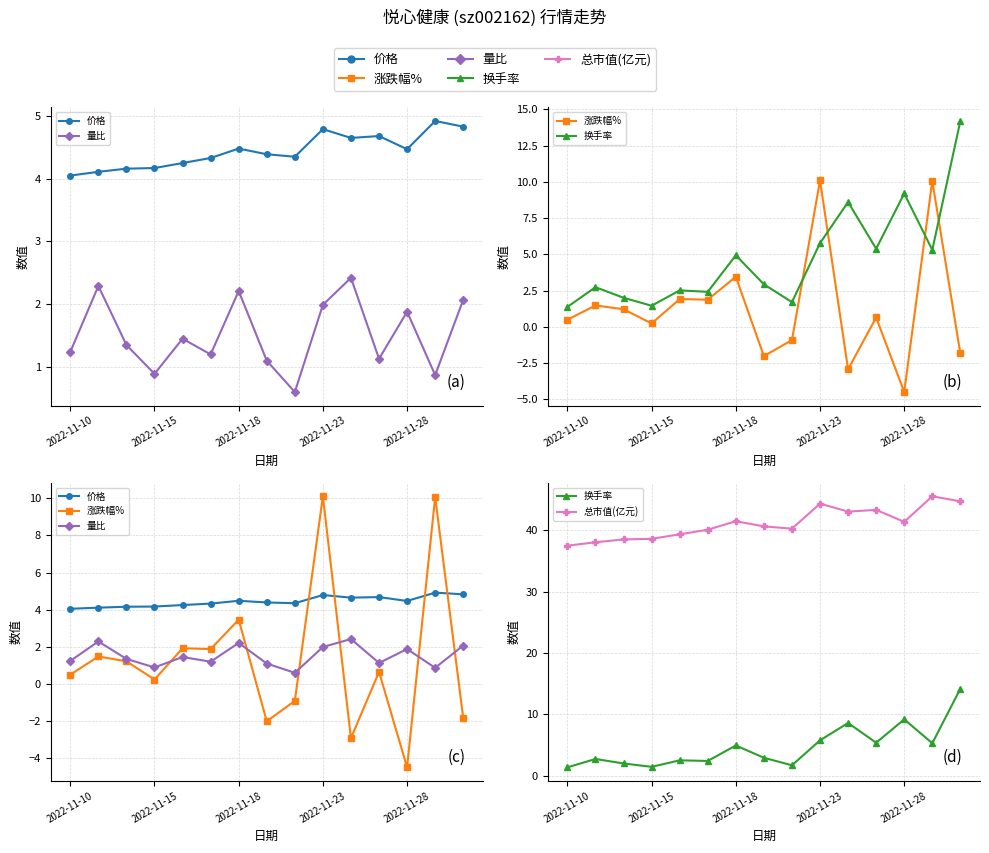

What is the difference between the maximum and minimum values in the 价格 series?

0.9